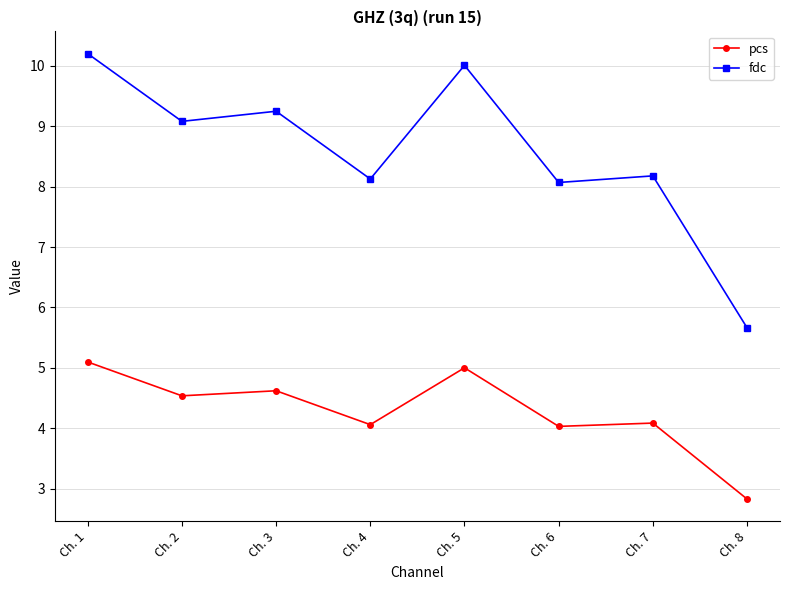

What is the maximum value for pcs?

5.1